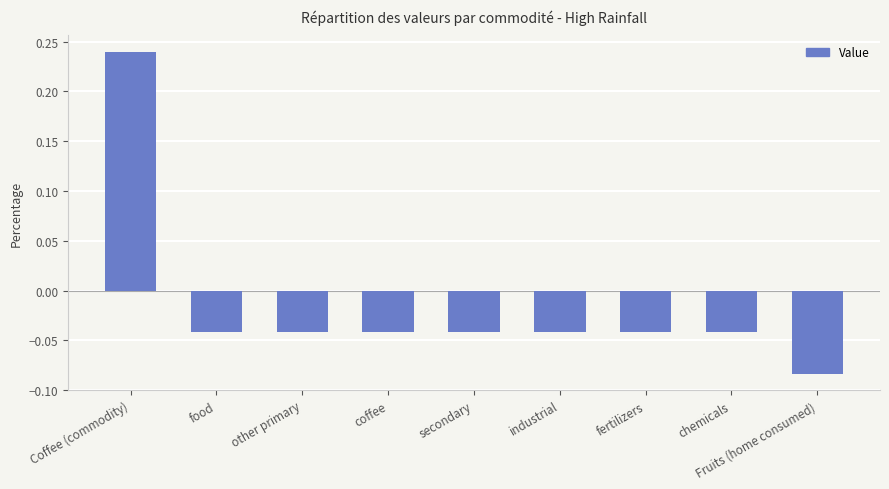

True or false: the data shows -0.1 at coffee.

False